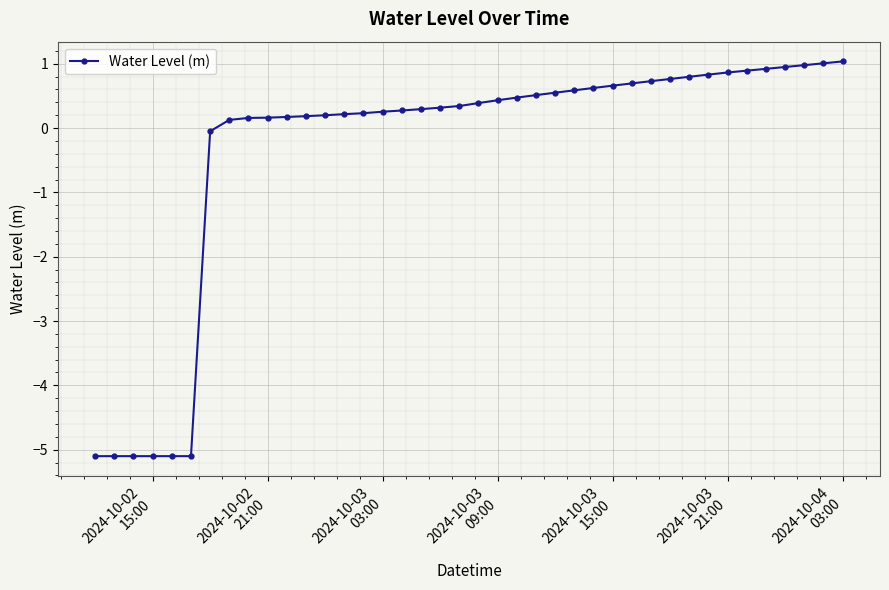

What is the value of the 9th point from the left?

0.2